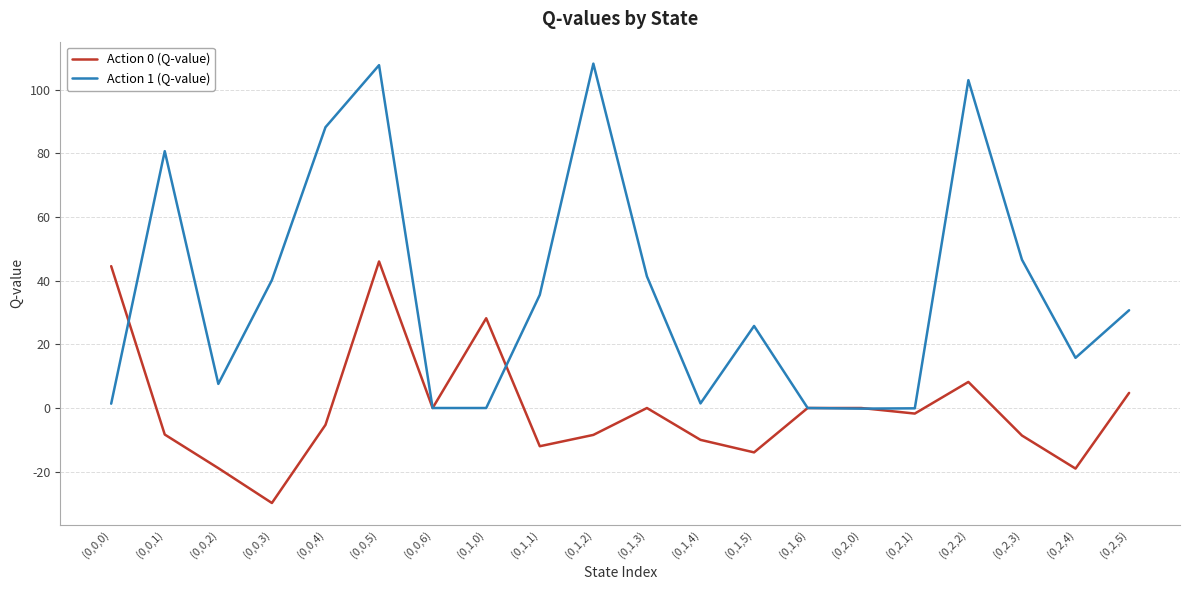

What is the highest value of the Action 0 (Q-value) series?

46.0